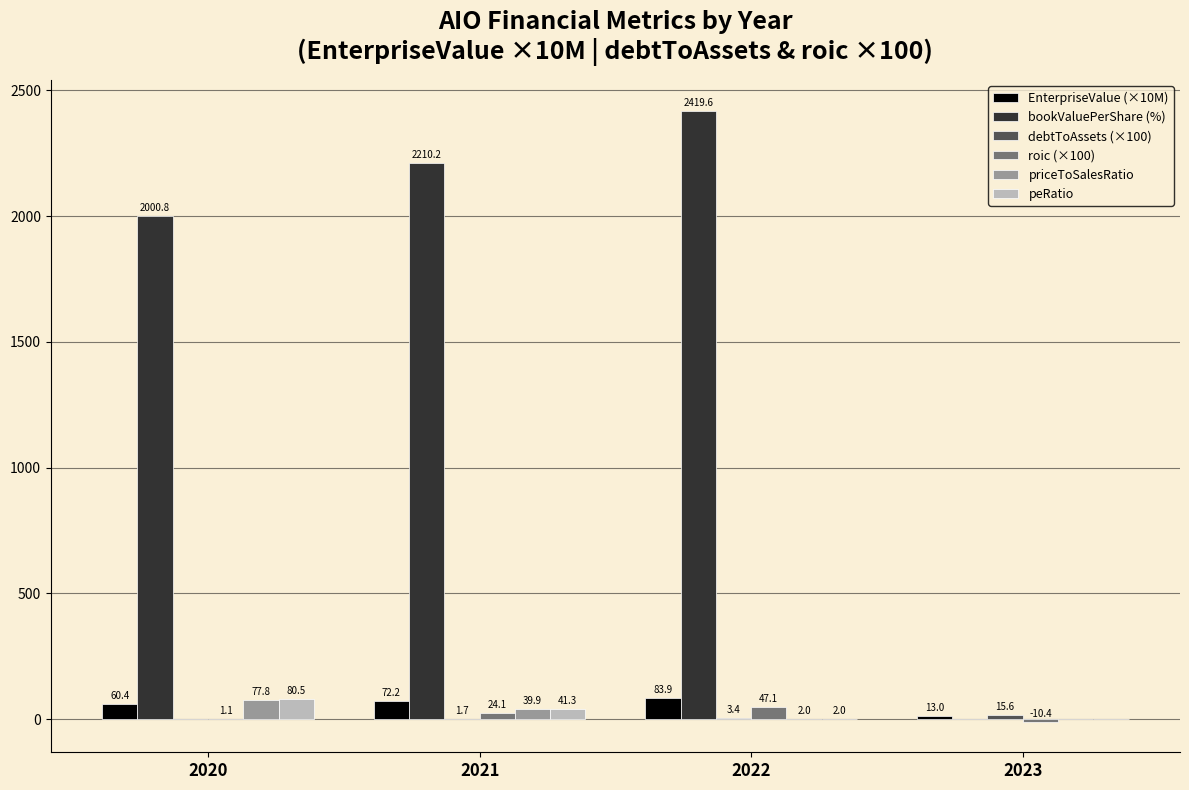

How many series are shown in this chart?

6